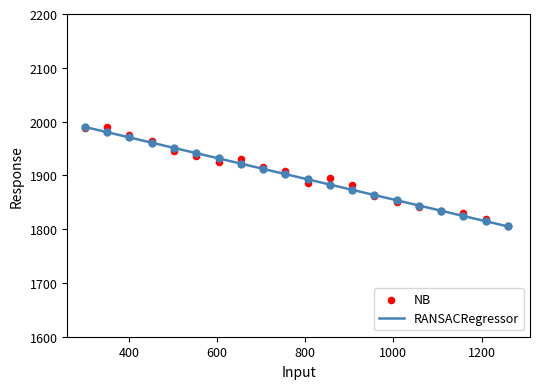

Which series contains the lowest Y value?

RANSACRegressor